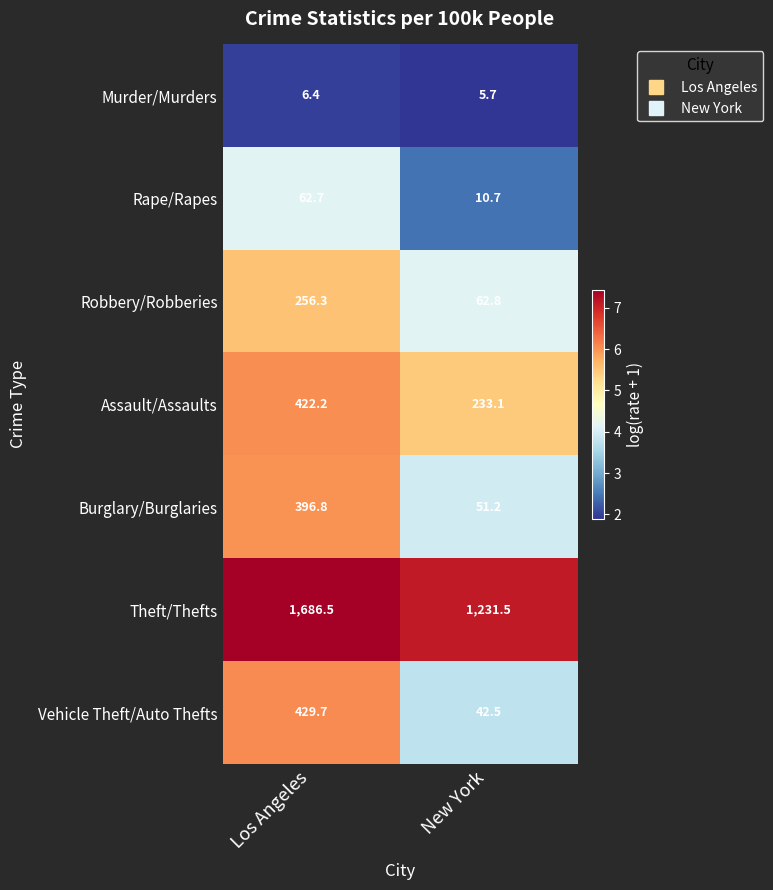

What is the minimum value shown in the chart?

5.7